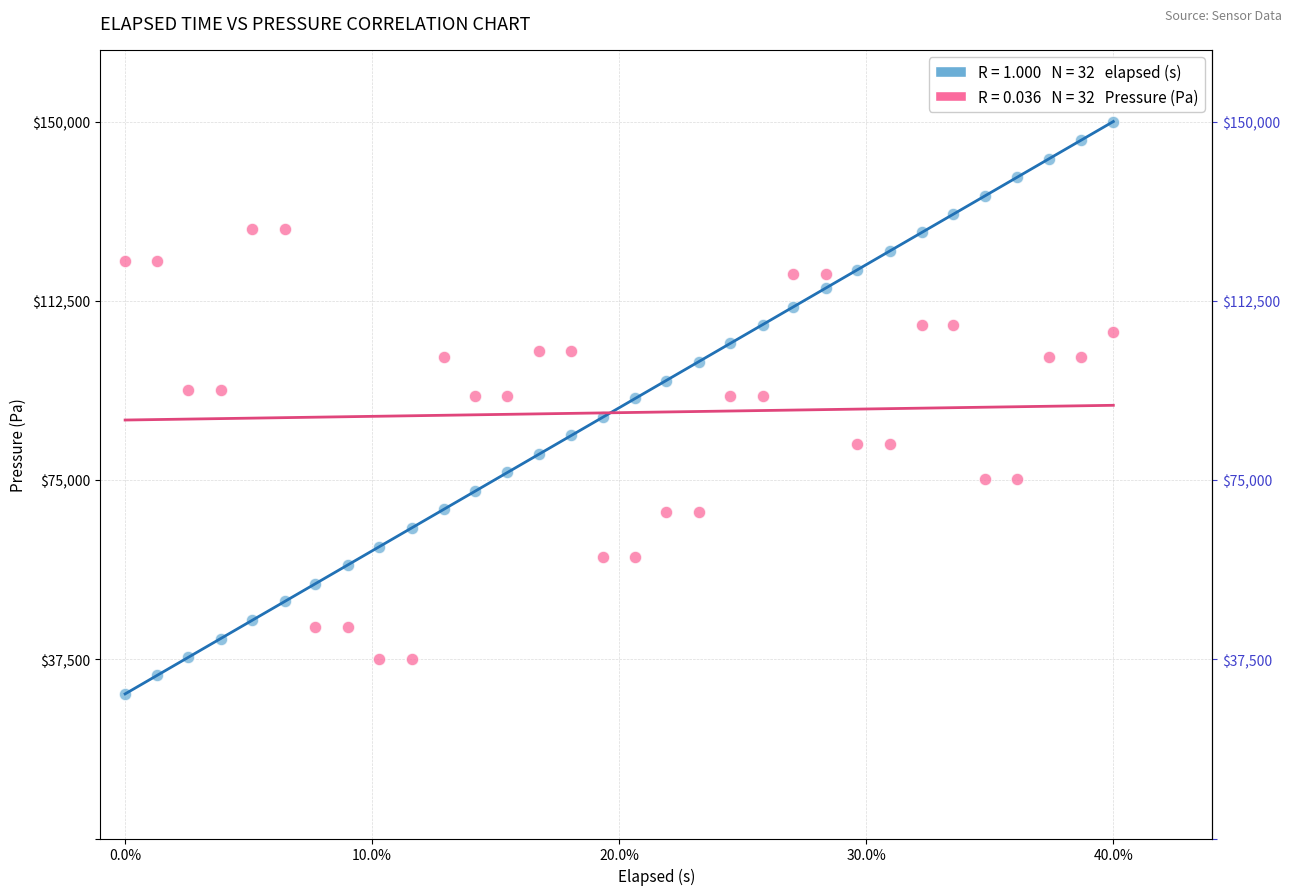

Across all data points, what is the range of X values (max minus min)?

0.4